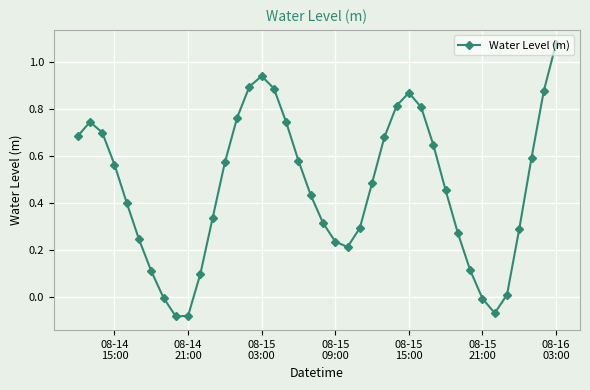

How many lines are shown in the chart?

1